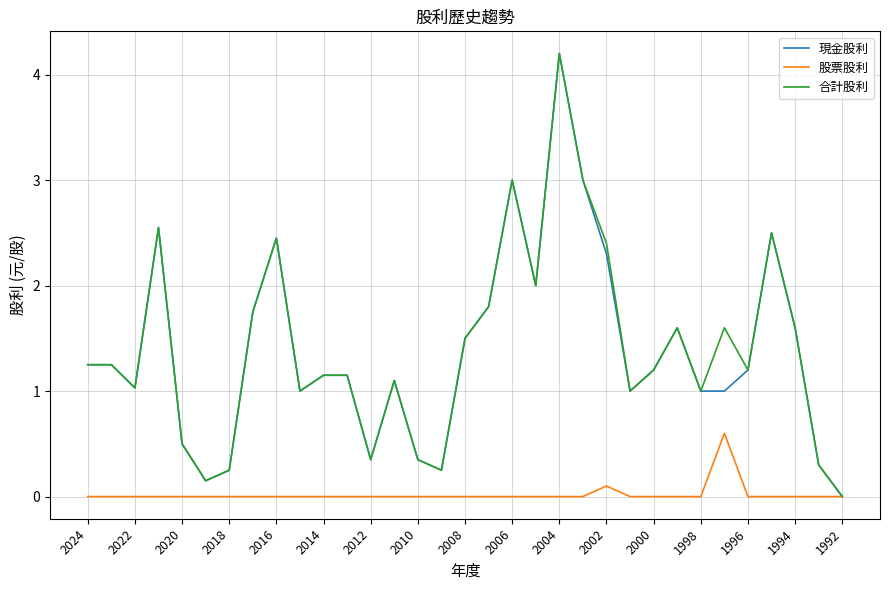

What is the maximum value for 現金股利?

4.2